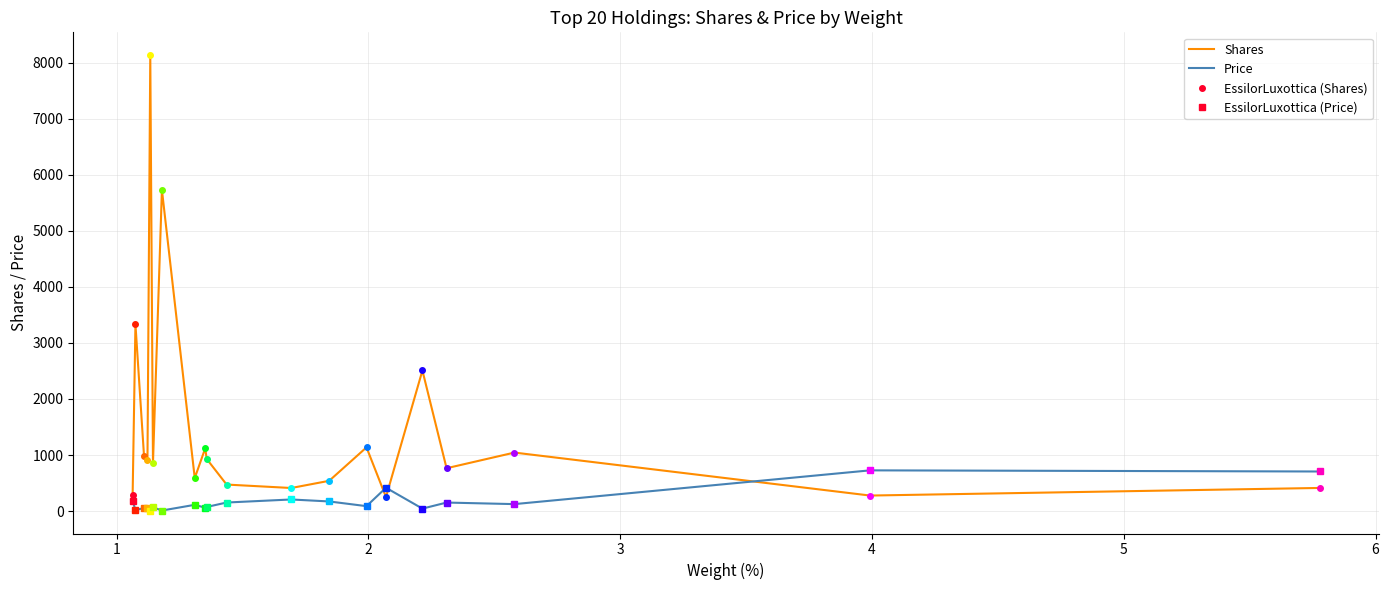

What is the minimum value for Shares?

251.0